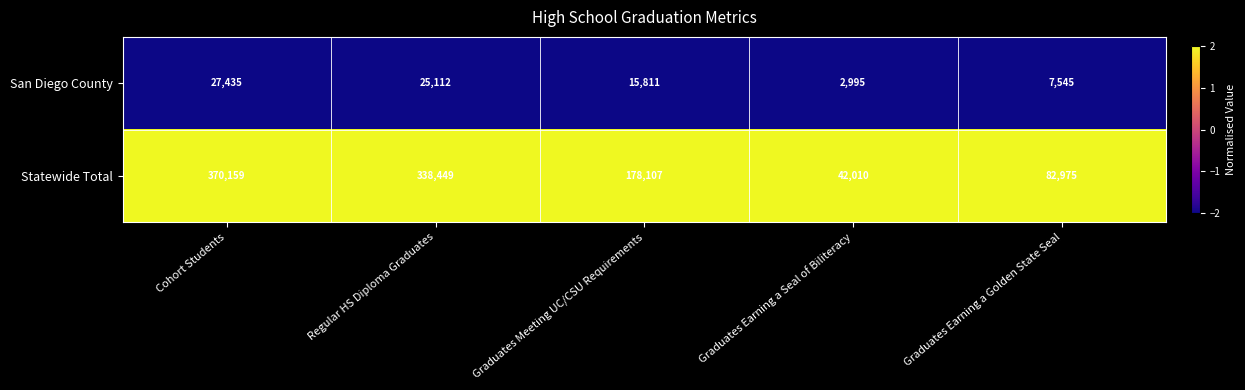

At which category is the sum across all series the highest?

Cohort Students